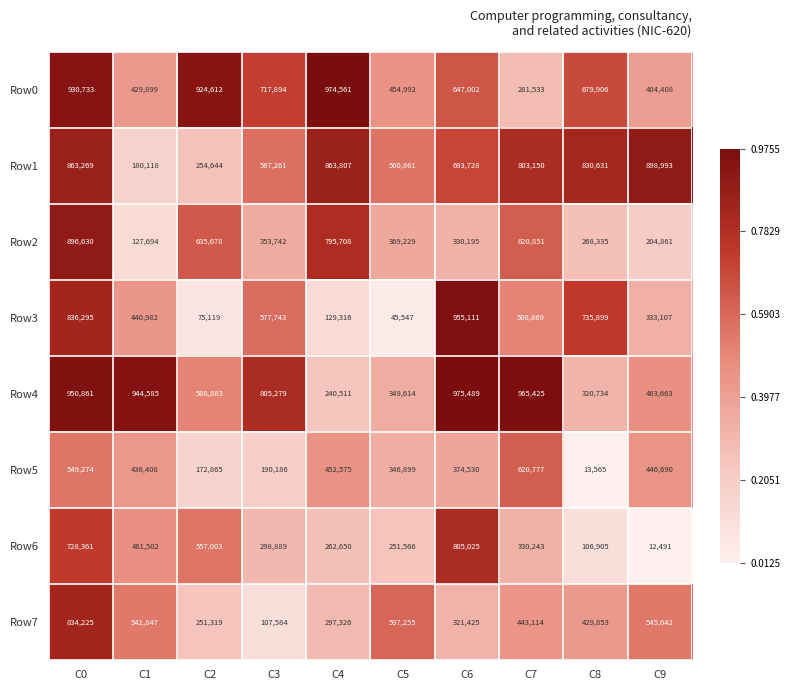

Rank the series by their maximum value, from highest to lowest.

Row4, Row0, Row3, Row1, Row2, Row7, Row6, Row5